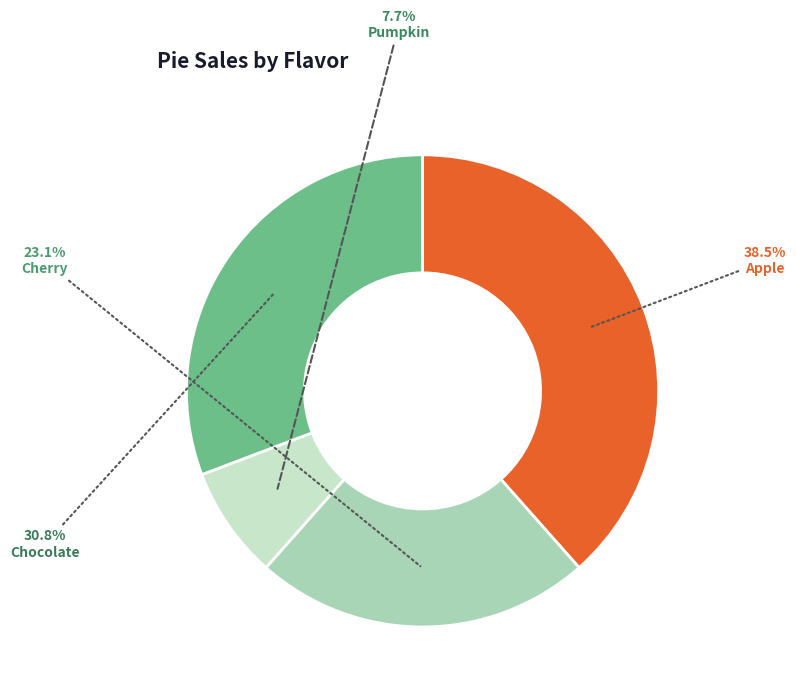

Approximately how many times larger is the value at Cherry compared to Apple?

0.6